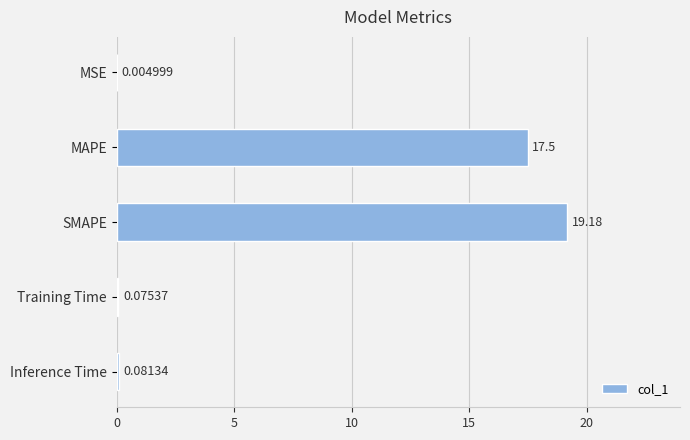

What is the sum of the values at MSE and SMAPE?

19.2